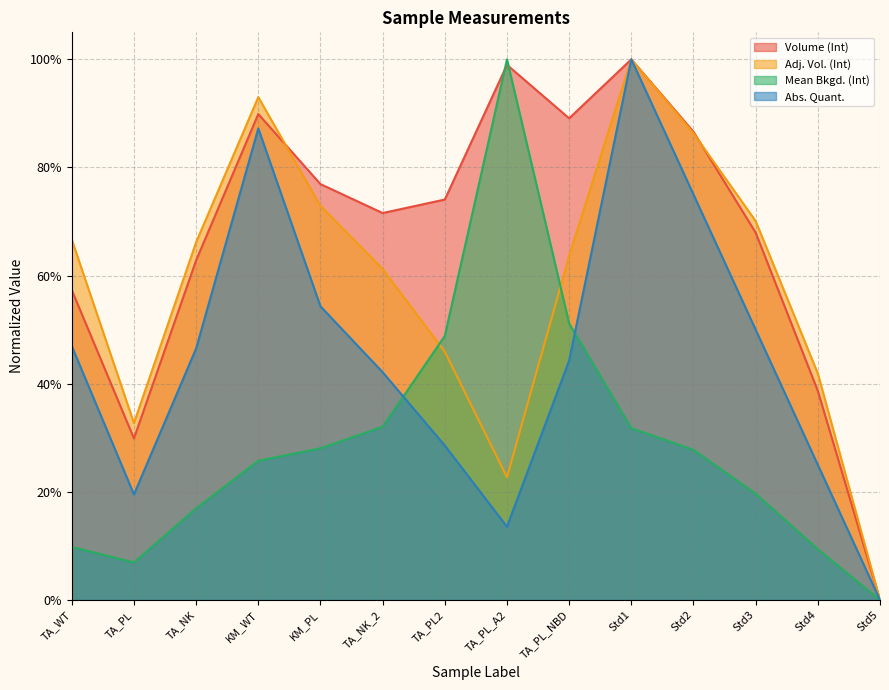

What is the value of the Mean Bkgd. (Int) point at the 3rd from the left?

0.2